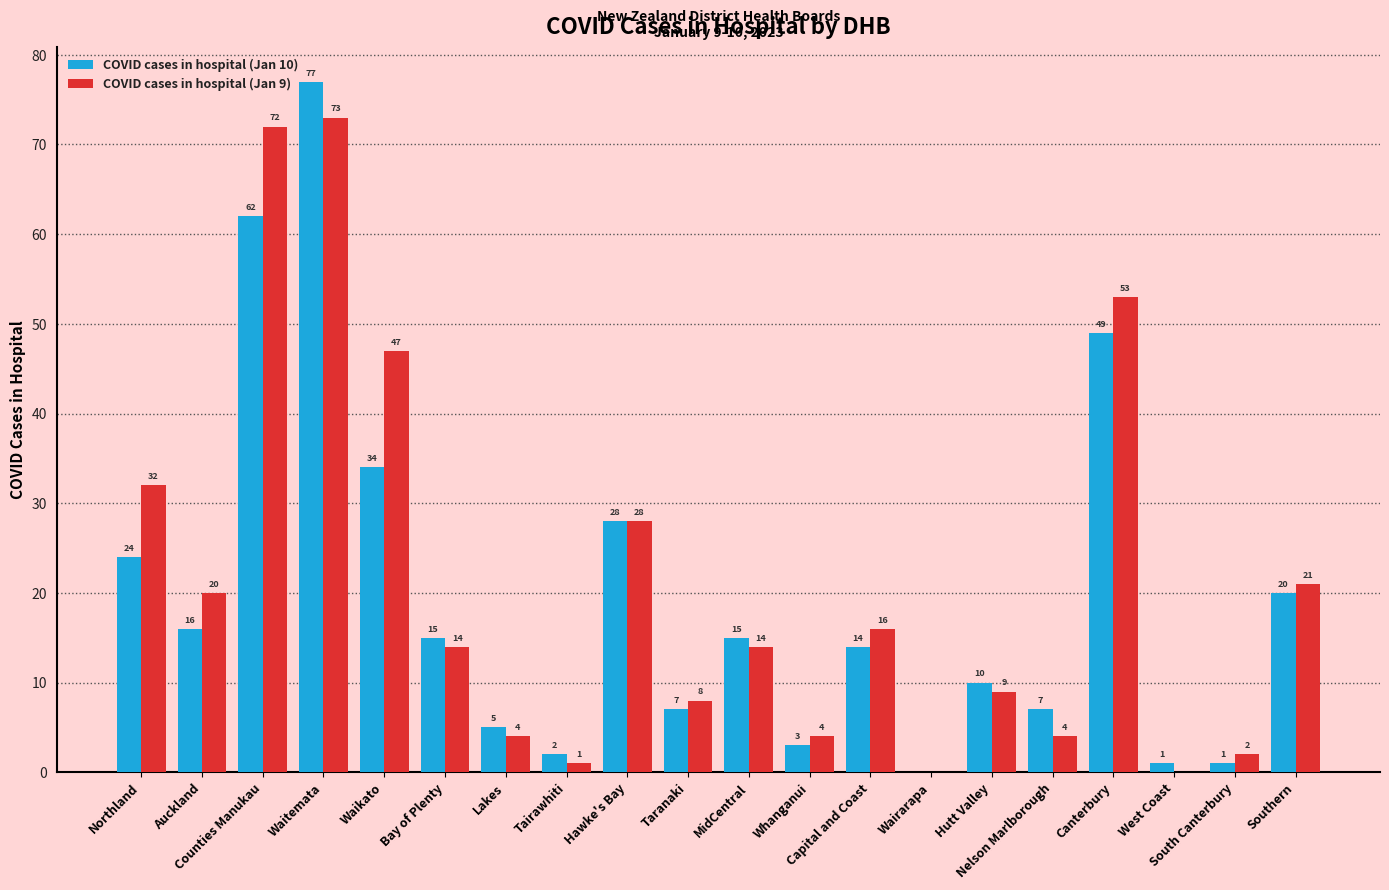

What is the sum of all COVID cases in hospital (Jan 9) values?

422